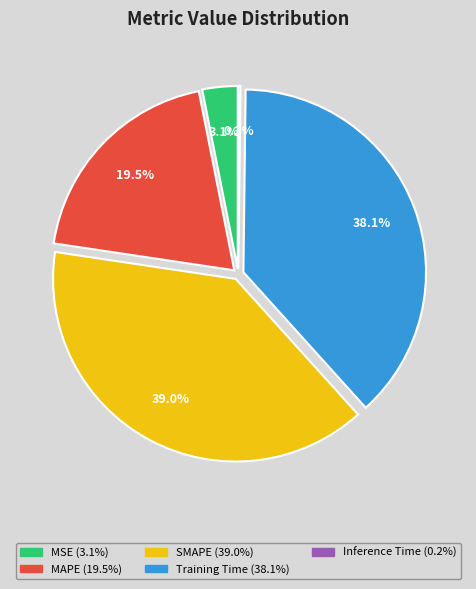

To the nearest percent, what is the average slice percentage?

20%